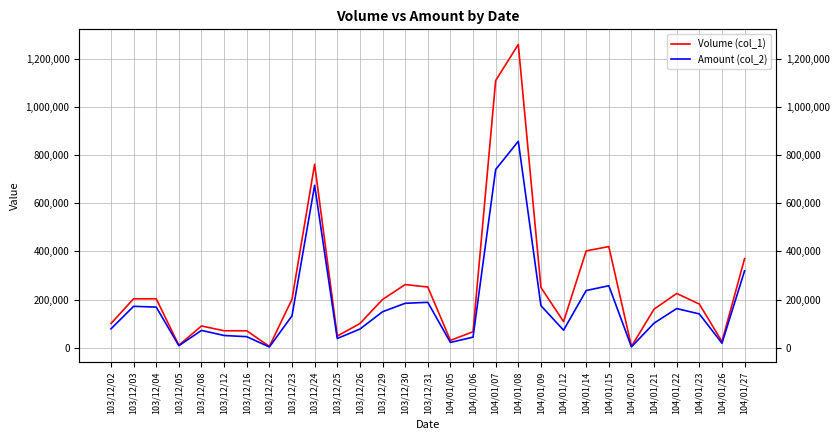

Which has a higher value, 104/01/05 or 103/12/30?

103/12/30